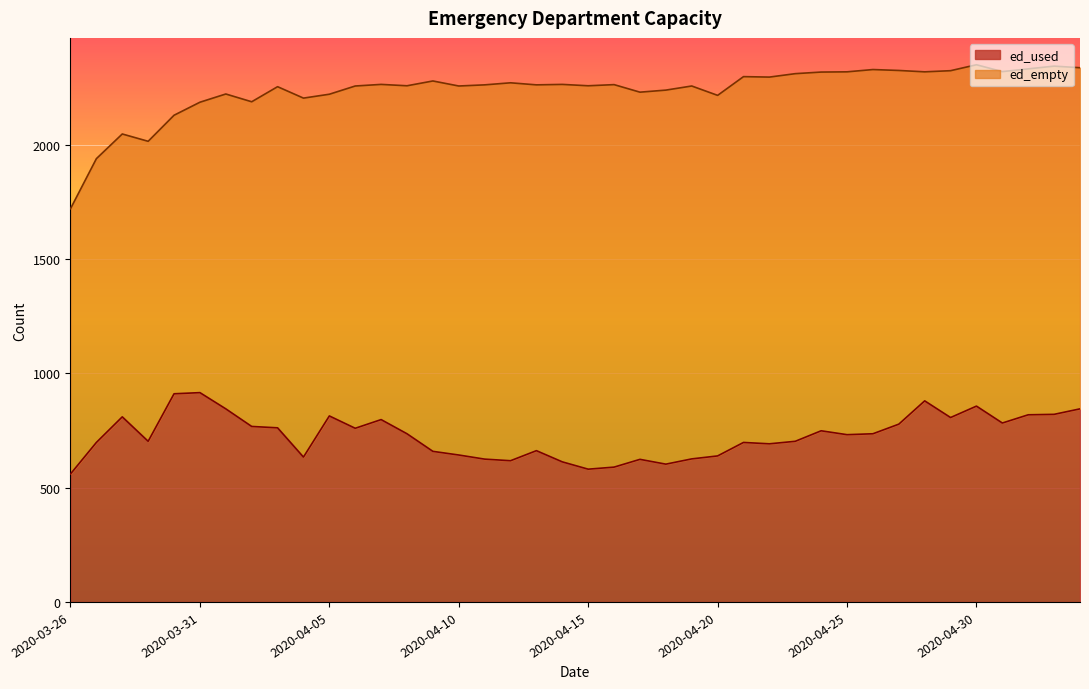

What is the label of the 22nd point from the right?

2020-04-13